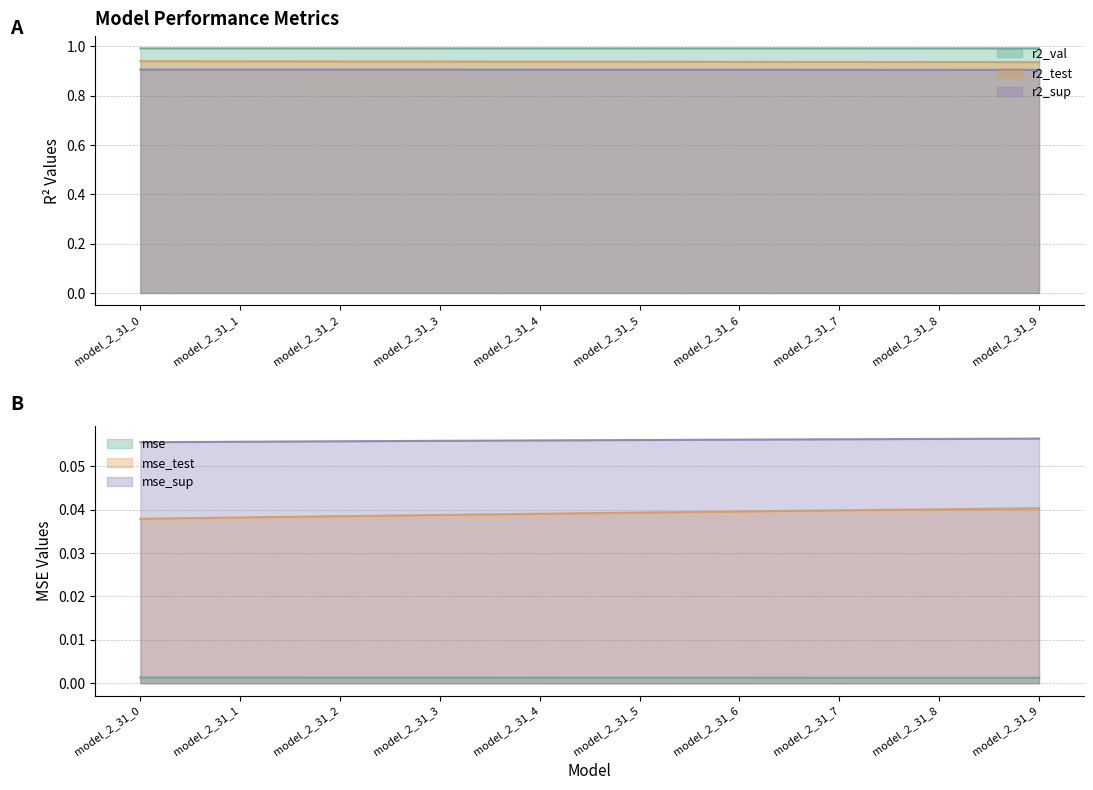

True or false: mse_test has a value of 0.0 at model_2_31_1.

False